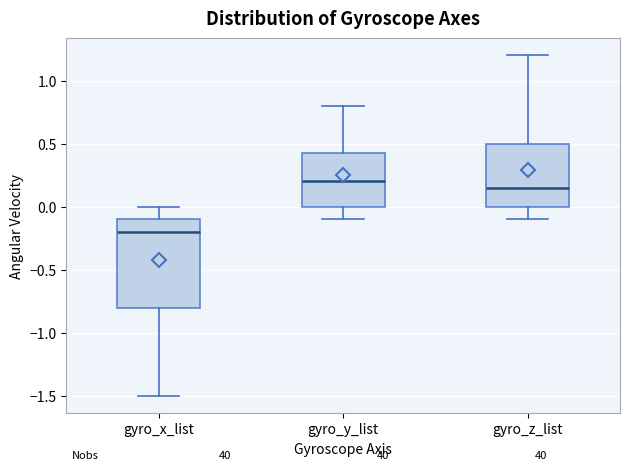

Reading left to right, transcribe this box plot: for each box, give where its median line is, the range the box spans, and where its two whiskers end, as read against the y-axis. The values are not printed on the chart, so give them approximately, as read against the axis.

gyro_x_list: median -0.20, box -0.80 to -0.10, whiskers -1.50 to 0.00
gyro_y_list: median 0.20, box 0.00 to 0.45, whiskers -0.10 to 0.80
gyro_z_list: median 0.15, box 0.00 to 0.50, whiskers -0.10 to 1.20